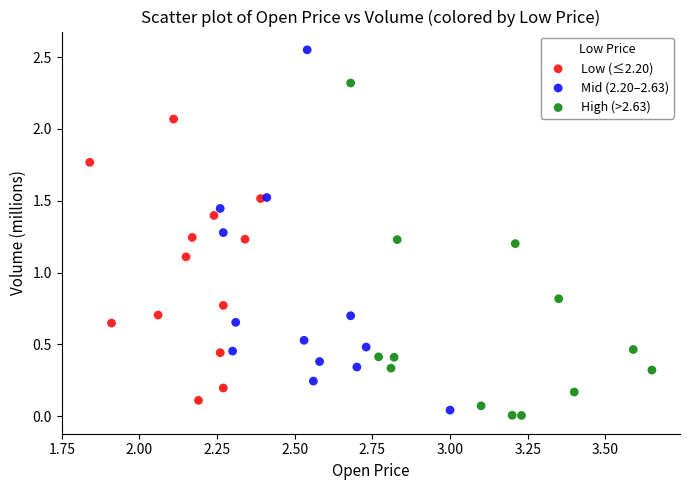

Which series has the widest spread of Y values?

Mid (2.20–2.63)